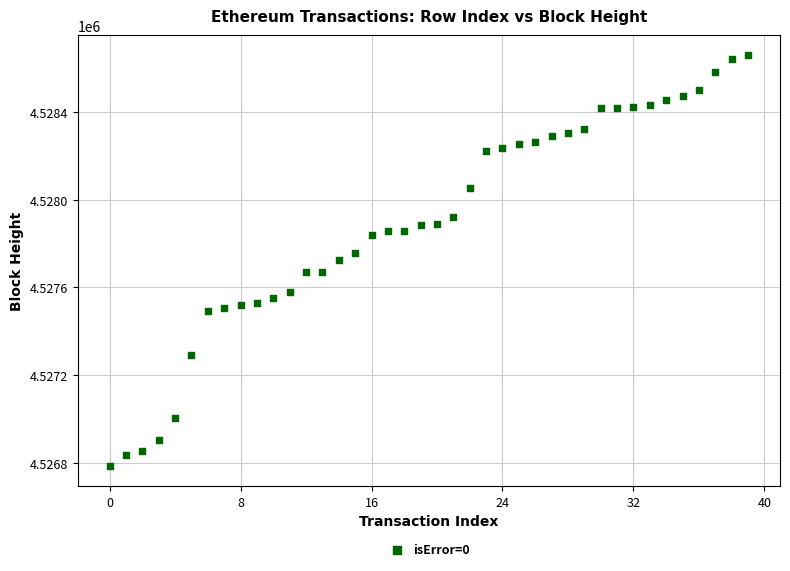

What is the range of Y values (max minus min)?

1869